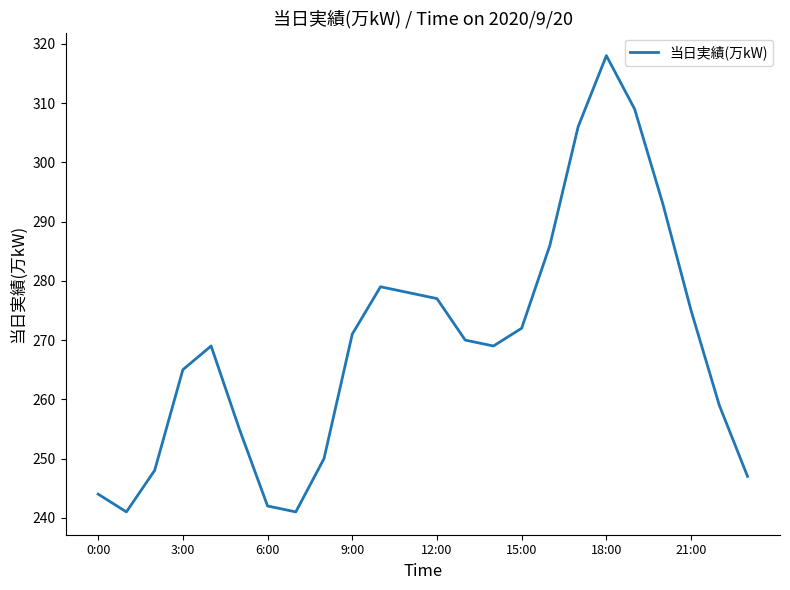

What is the maximum value shown in the chart?

318